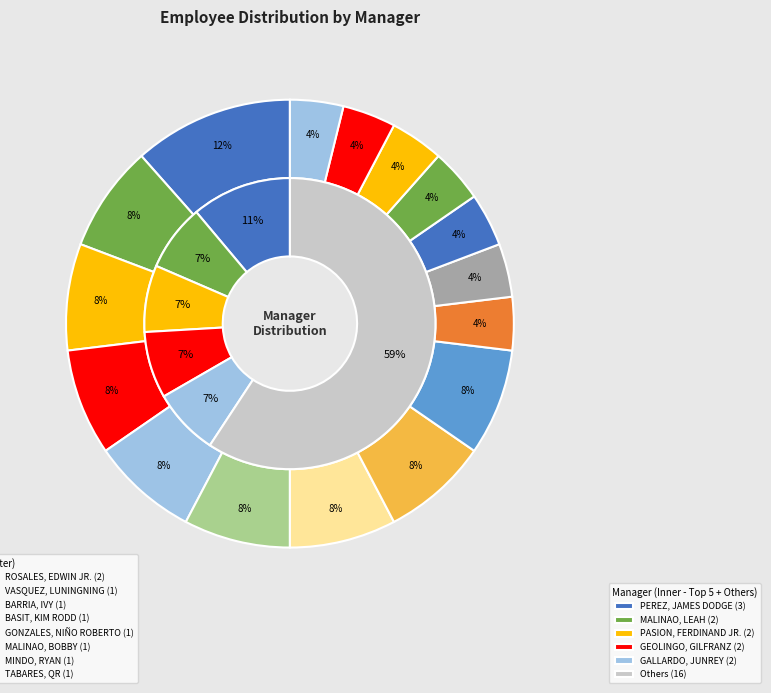

Which category has the smallest portion of the pie?

PASION, FERDINAND JR.